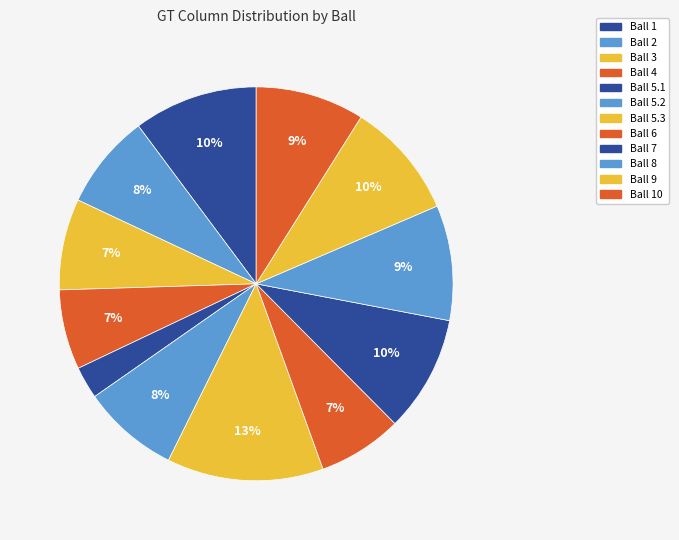

Which category has the smallest portion of the pie?

Ball 5.1